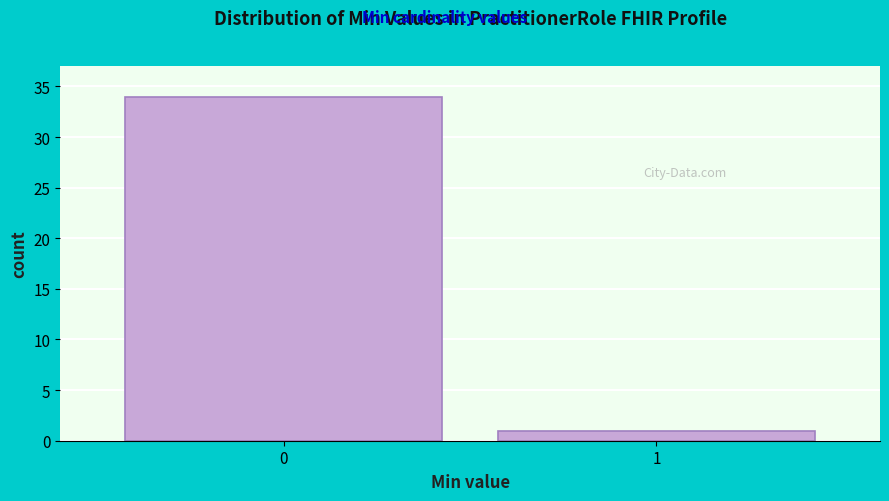

Reading left to right, transcribe all the data shown in this chart.

0=34	1=1